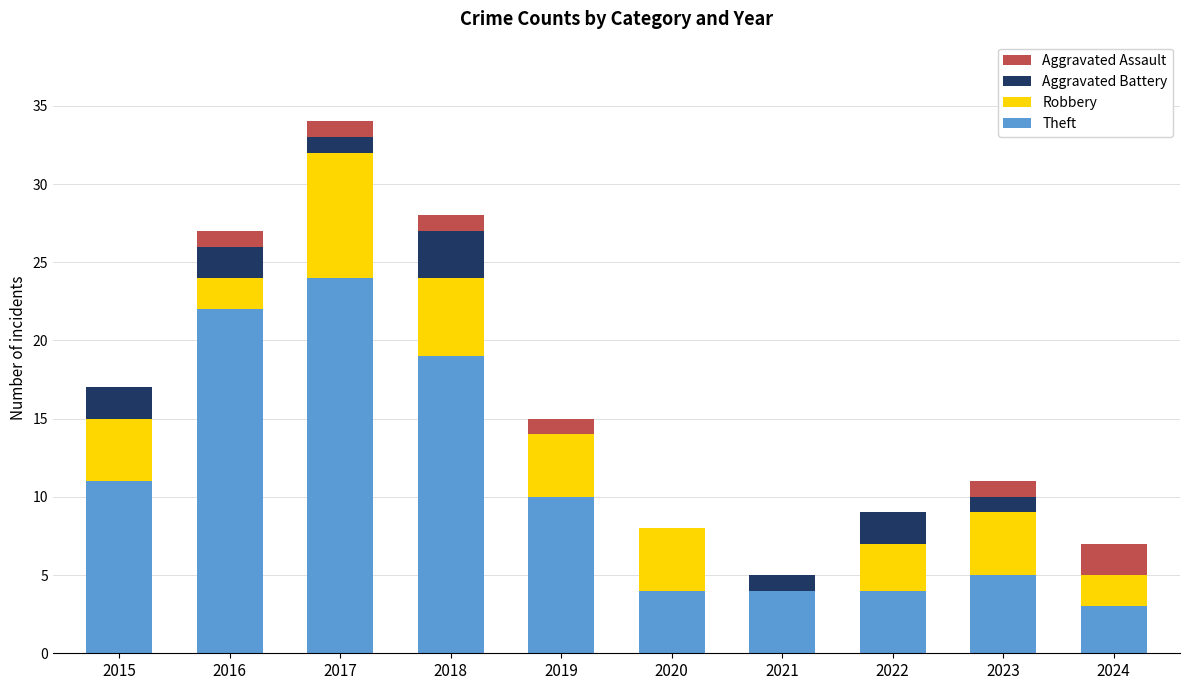

How many distinct data groups are displayed?

4